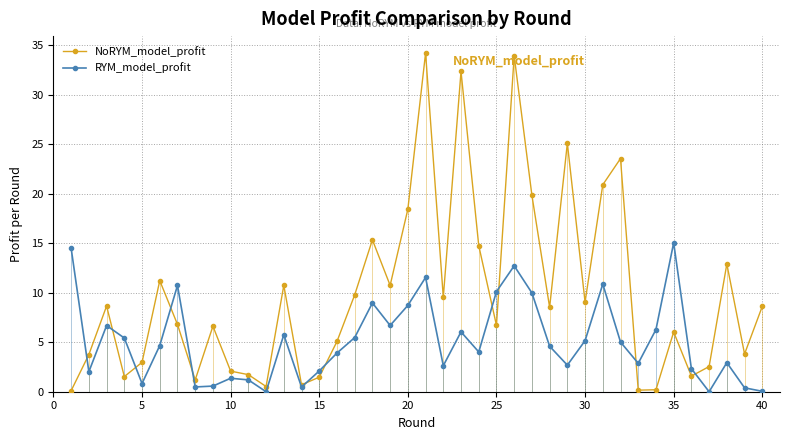

Which series has the largest total across all categories?

NoRYM_model_profit